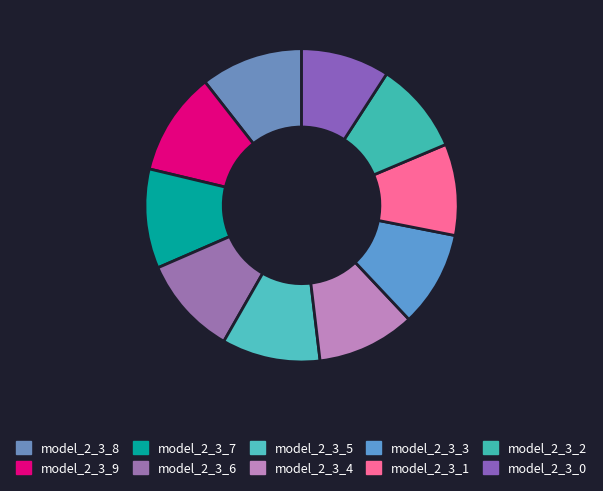

To the nearest percent, what percentage of the pie is model_2_3_7?

10%